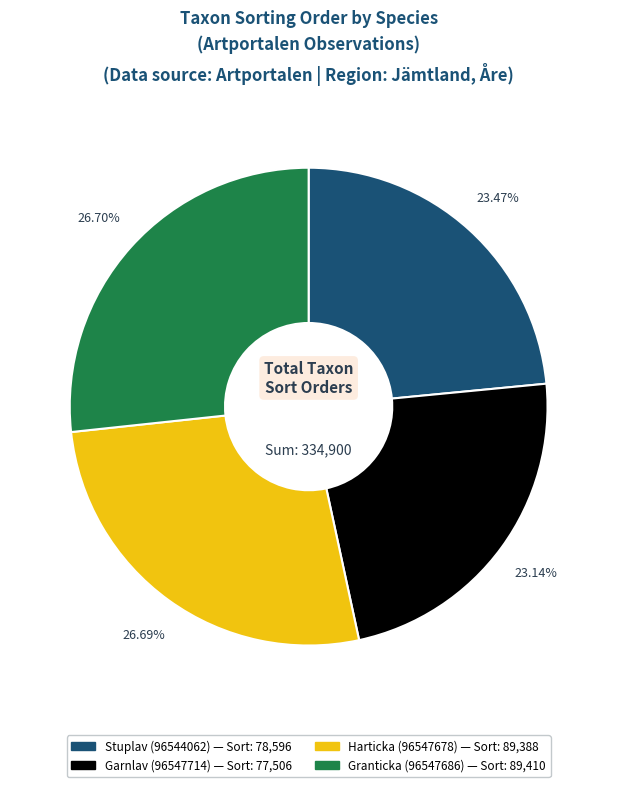

Which has a higher value, Garnlav (96547714) or Harticka (96547678)?

Harticka (96547678)